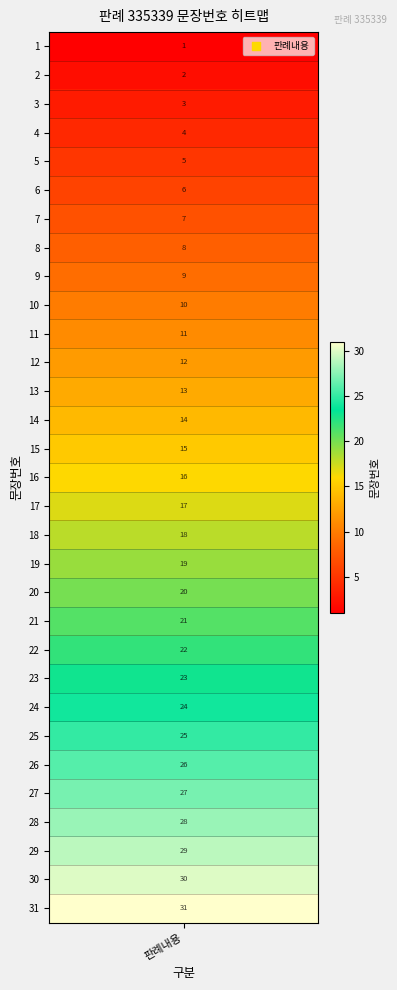

What is the greatest value displayed?

31